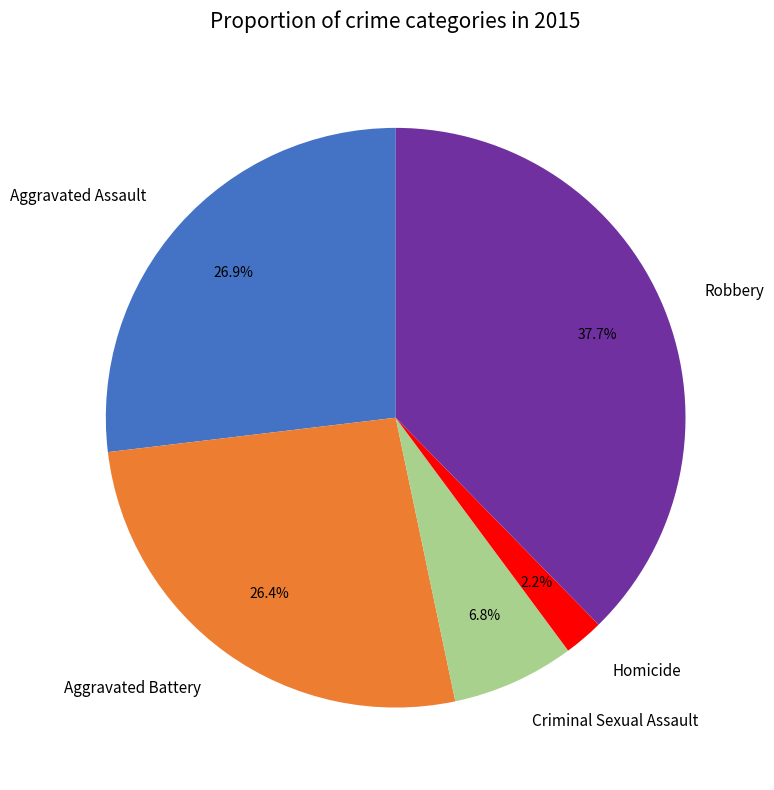

Which category has the biggest portion of the pie?

Robbery